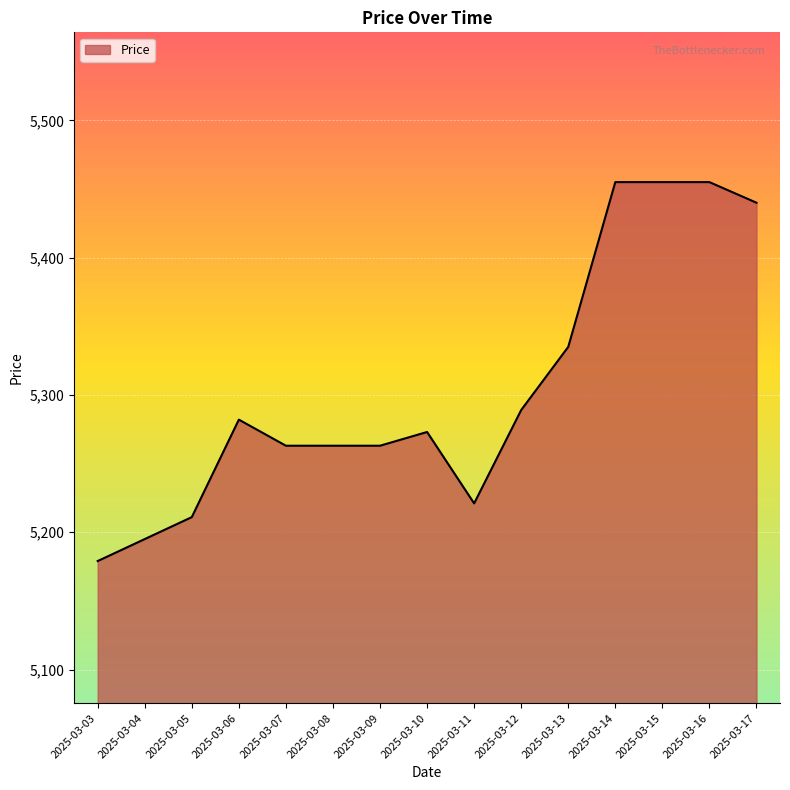

What is the change in value from 2025-03-04 to 2025-03-14?

+260